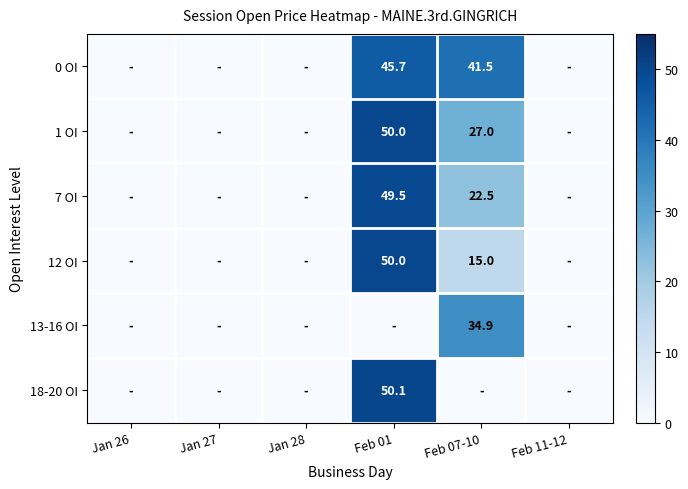

True or false: 0 OI has a value of 41.5 at Feb 07-10.

True